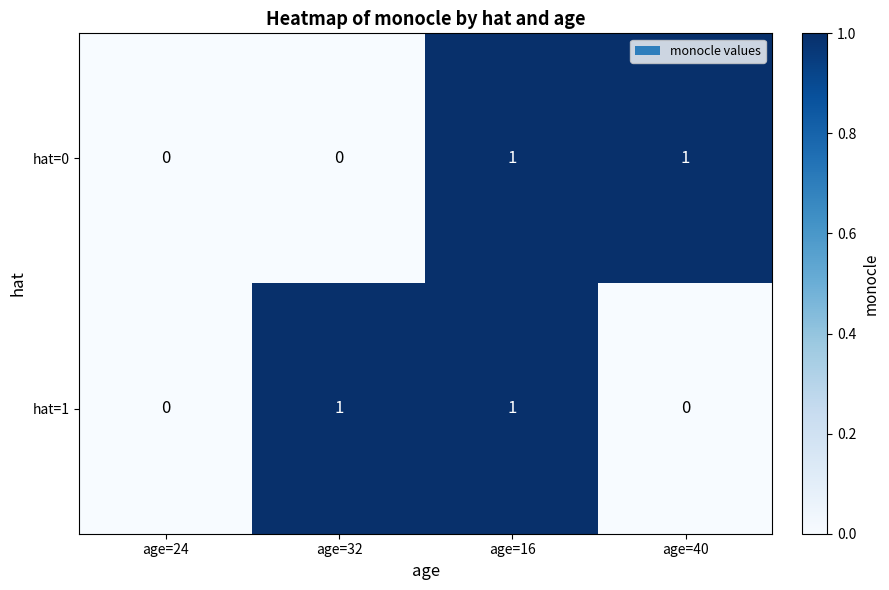

Reading right to left, extract all data points from this chart.

hat=0: 1	1	0	0
hat=1: 0	1	1	0